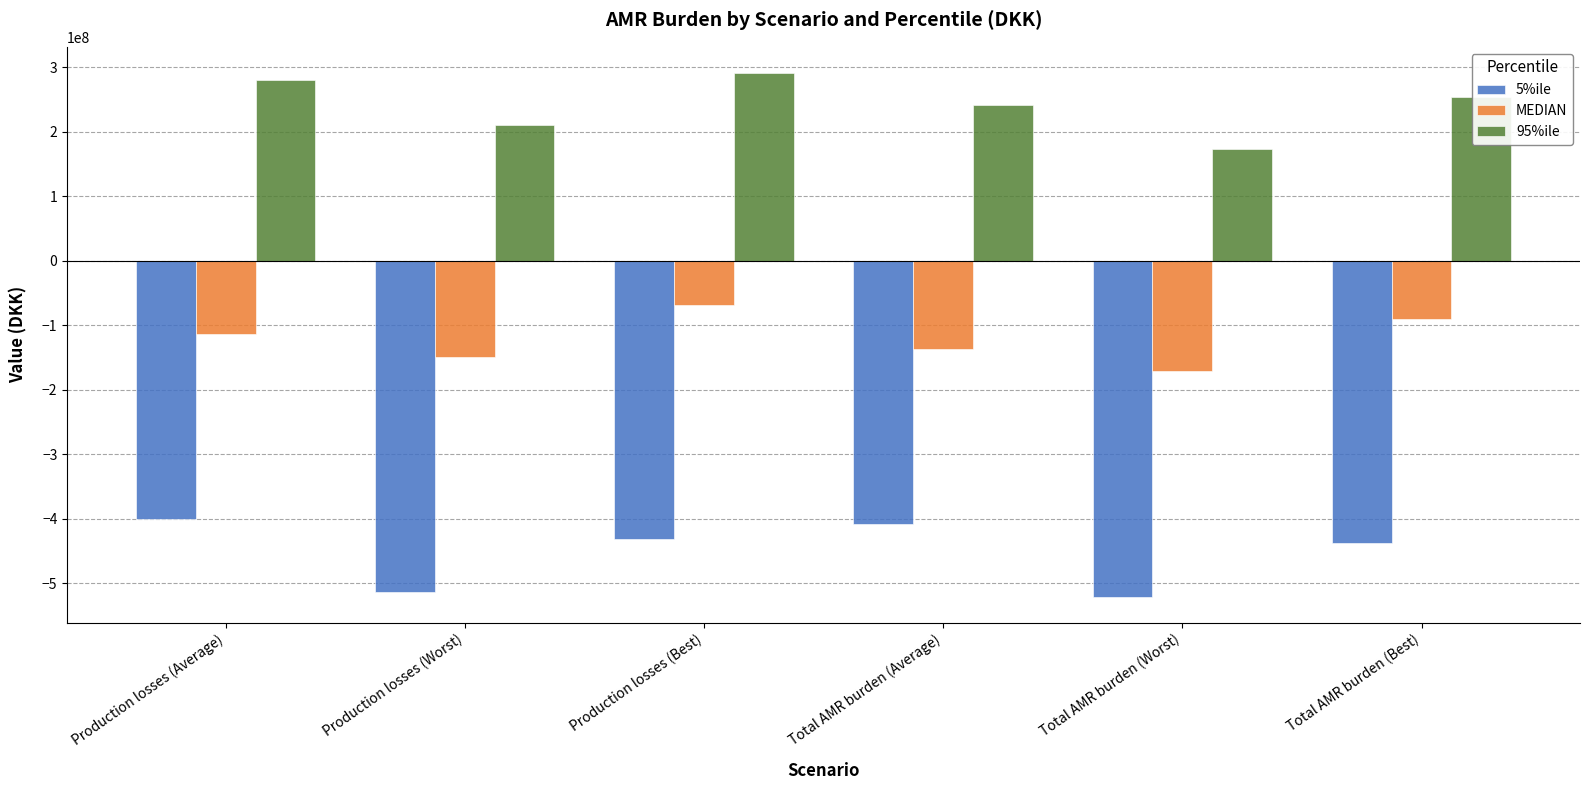

The 95%ile series shows 241673387.2 at Total AMR burden (Average). True or false?

True